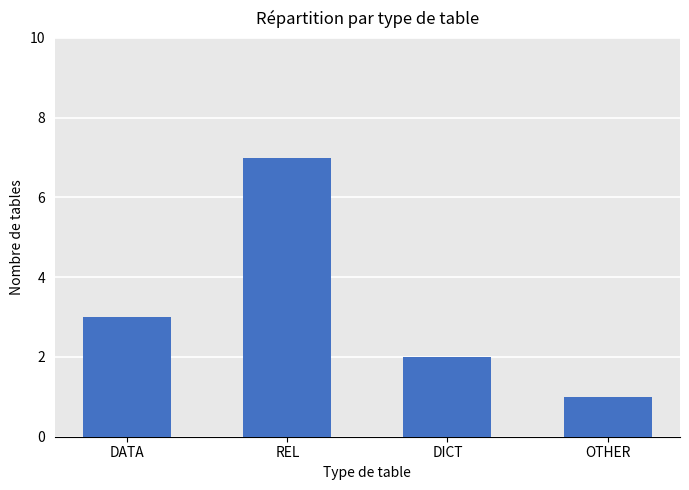

Count the values in the range 2 to 7.

3